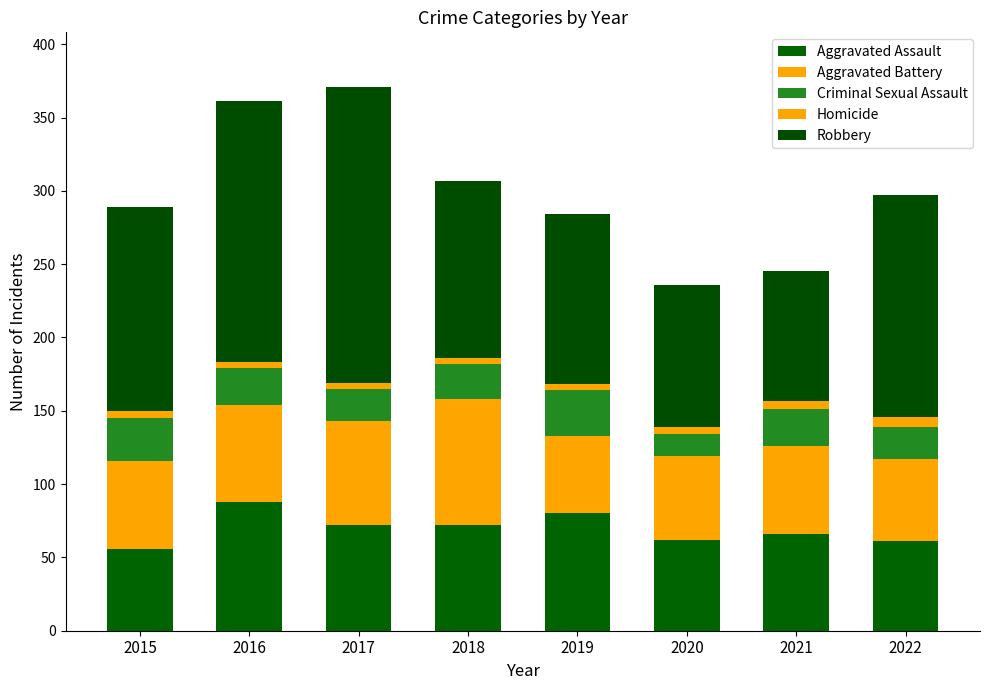

True or false: Aggravated Assault has a value of 72 at 2017.

True